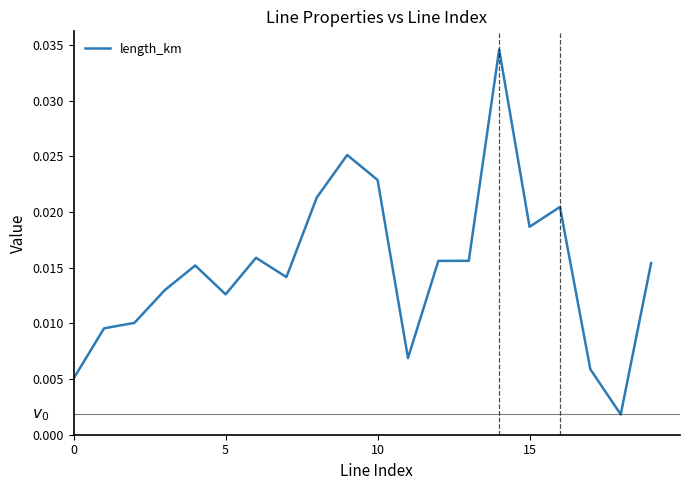

True or false: the data has more than 2 interior local peaks.

True